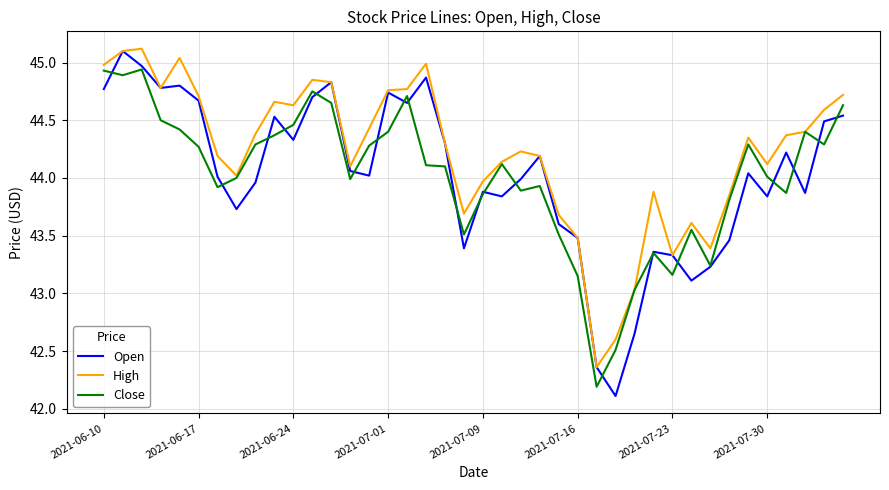

Which series has the largest range (max minus min)?

Open